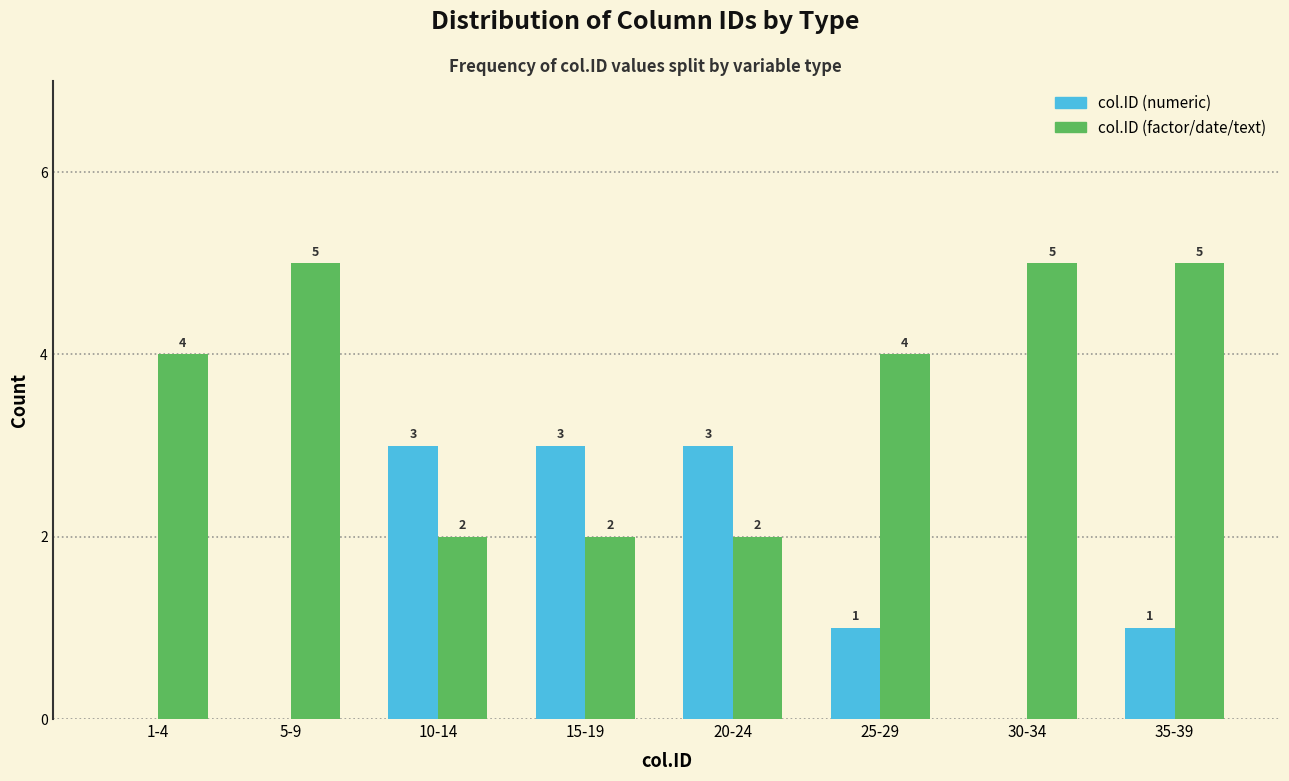

Reading right to left, list all the values displayed in this chart.

col.ID (numeric): 35-39=1	30-34=0	25-29=1	20-24=3	15-19=3	10-14=3	5-9=0	1-4=0
col.ID (factor/date/text): 35-39=5	30-34=5	25-29=4	20-24=2	15-19=2	10-14=2	5-9=5	1-4=4